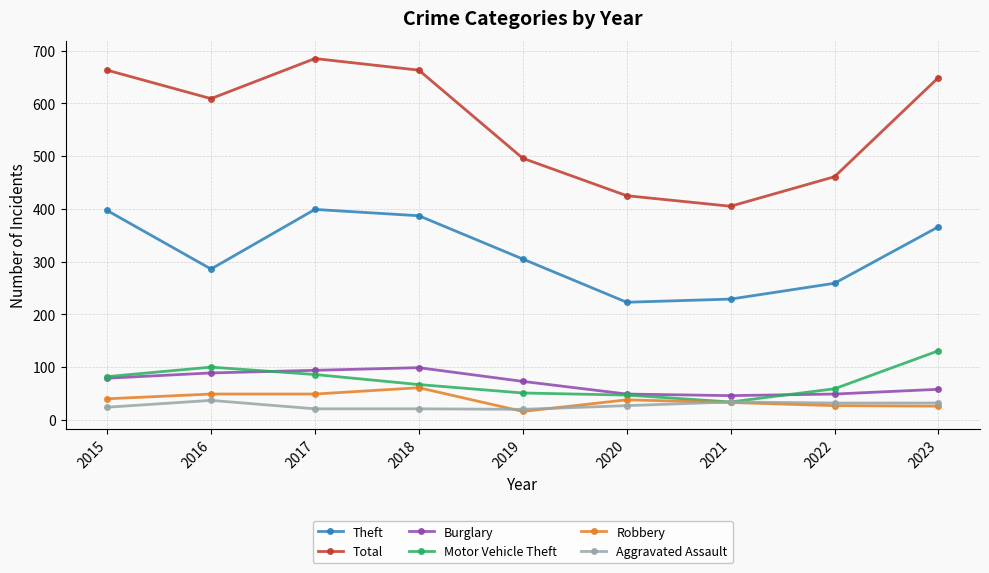

Is the value of Theft at 2016 greater than the value of Burglary at 2019?

Yes